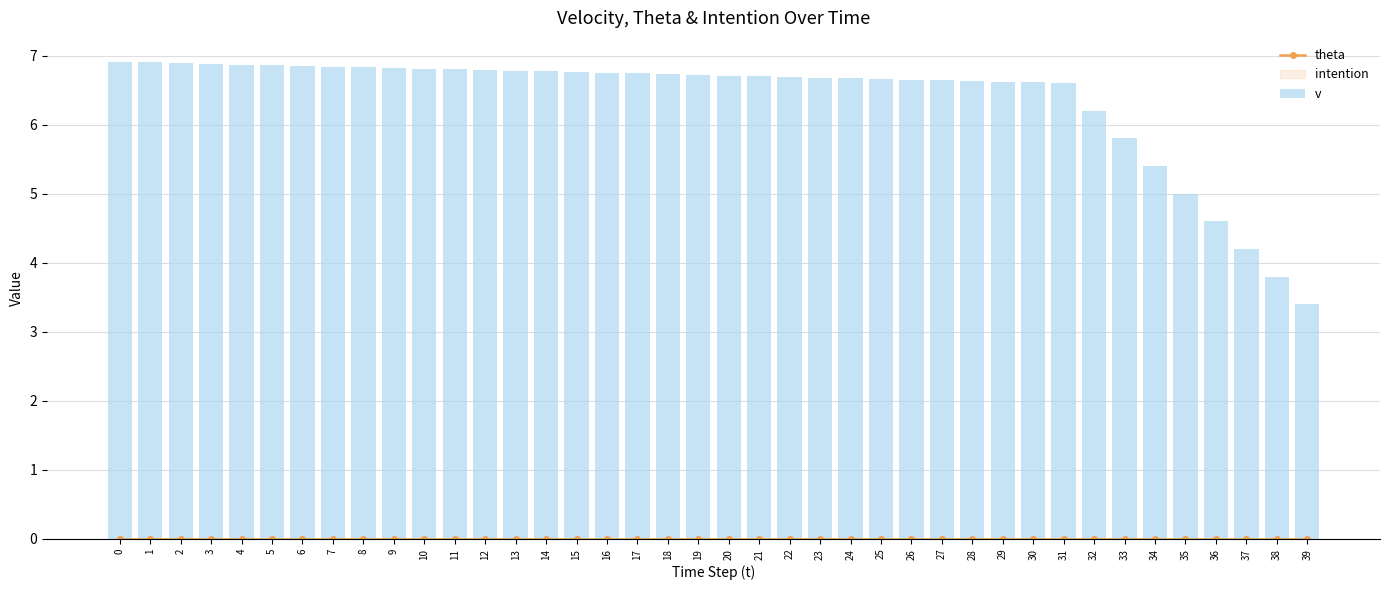

What is the total value across all series at 8?

6.8